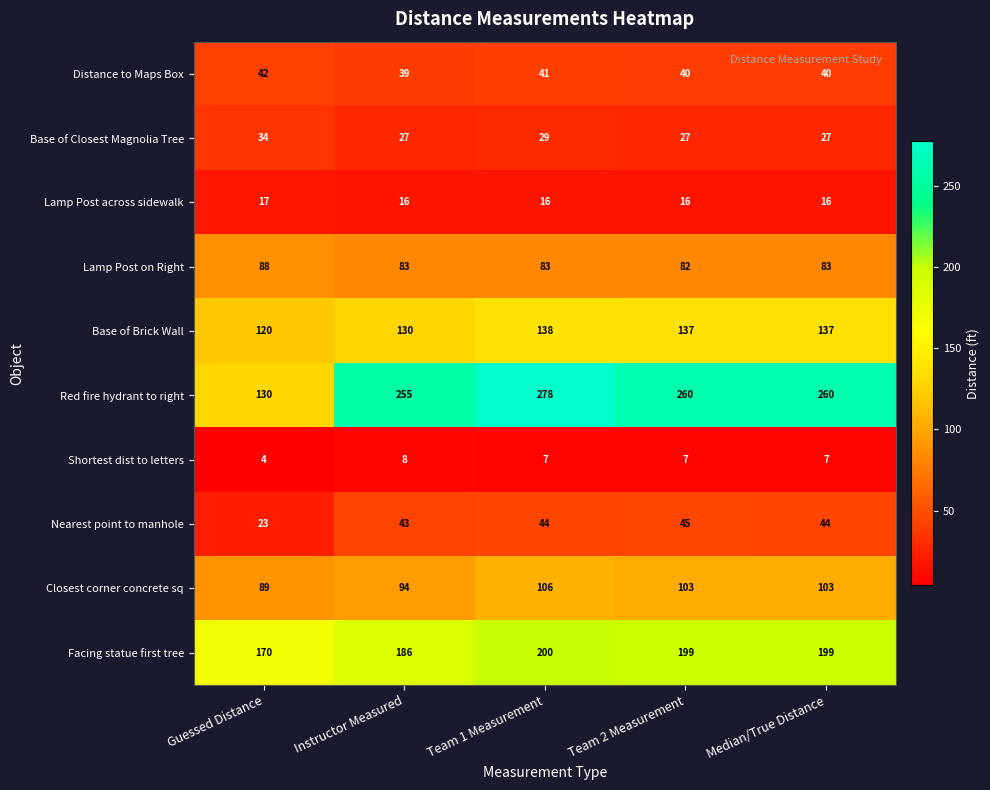

What is the sum of the Lamp Post across sidewalk values at Instructor Measured and Team 1 Measurement?

32